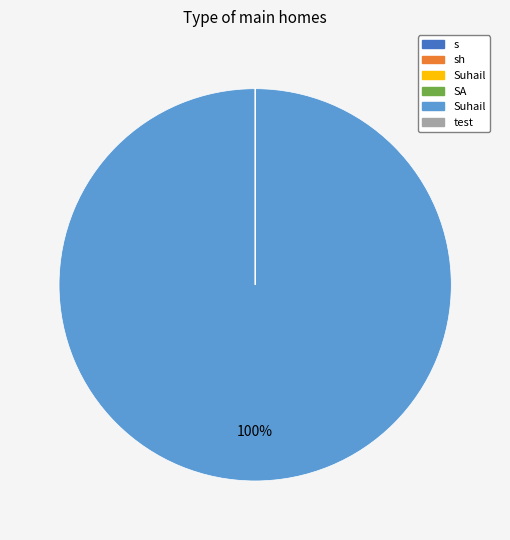

To the nearest percent, what is the average slice percentage?

17%